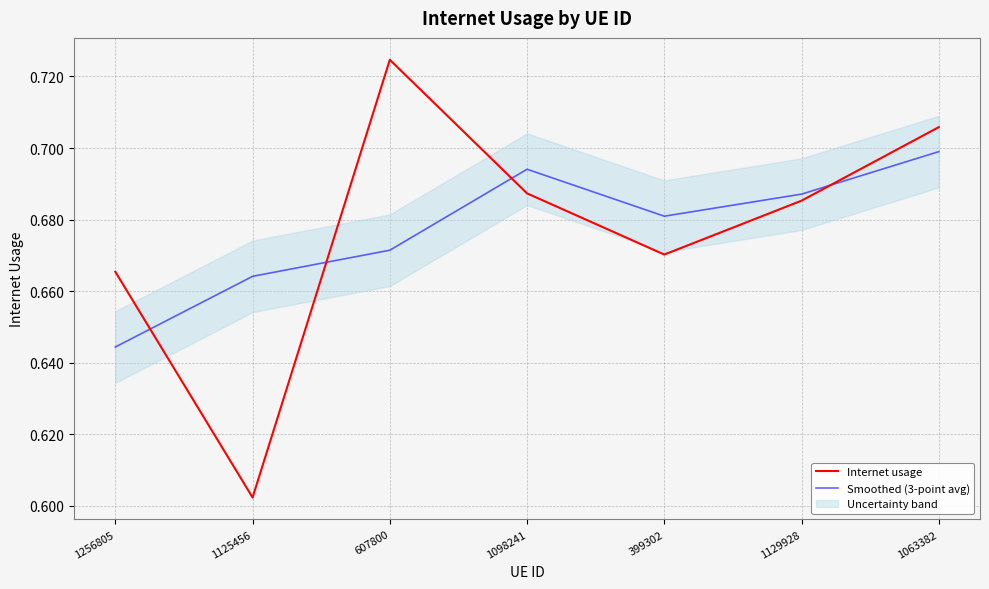

Reading right to left, what are all the values shown in this chart?

Internet usage: 0.7	0.7	0.7	0.7	0.7	0.6	0.7
Smoothed (3-point avg): 0.7	0.7	0.7	0.7	0.7	0.7	0.6